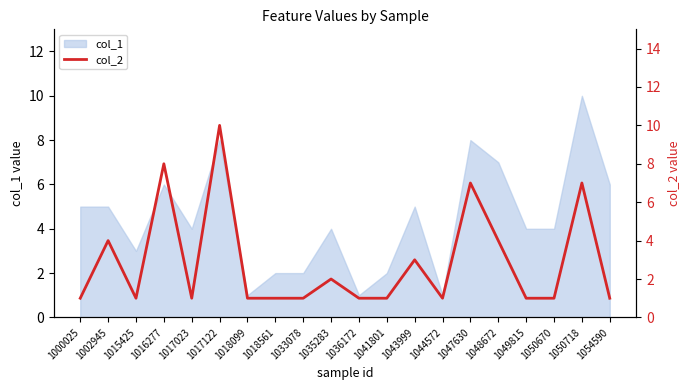

The chart shows a value of 4 at 1017122. True or false?

False